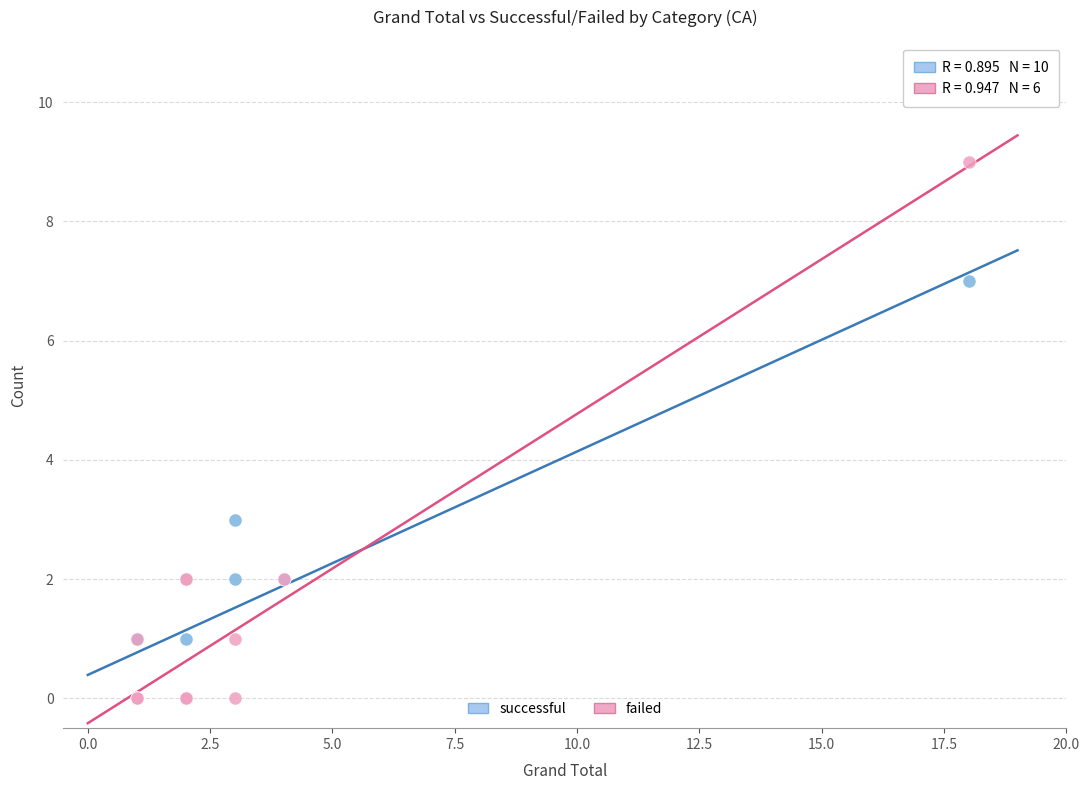

Which series contains the highest Y value?

failed